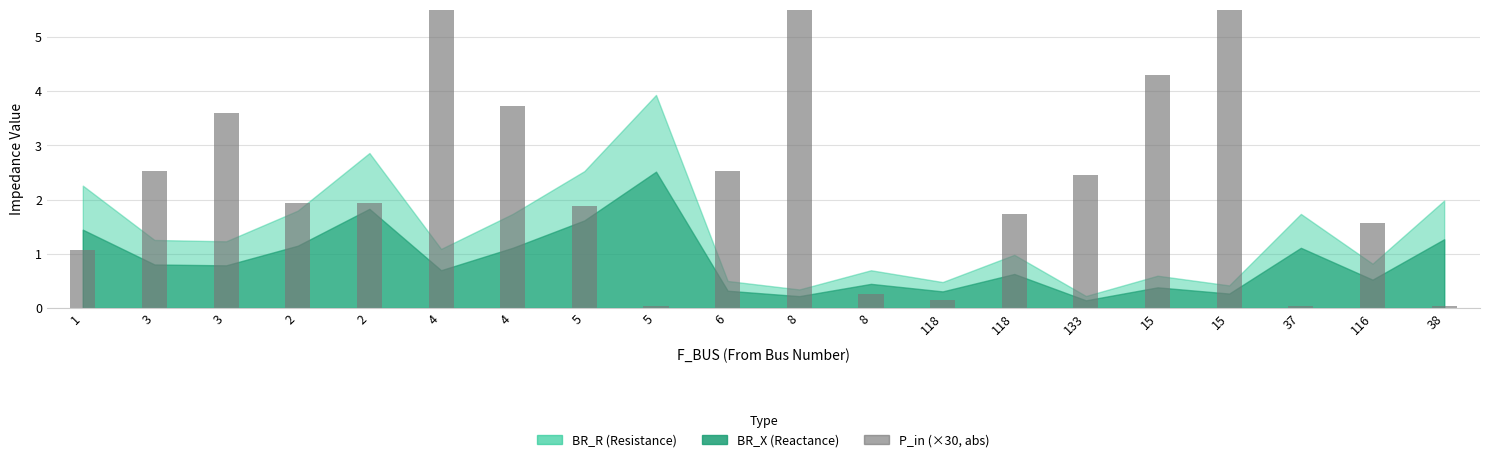

Approximately how many times larger is the value at 2 compared to 15?

0.4